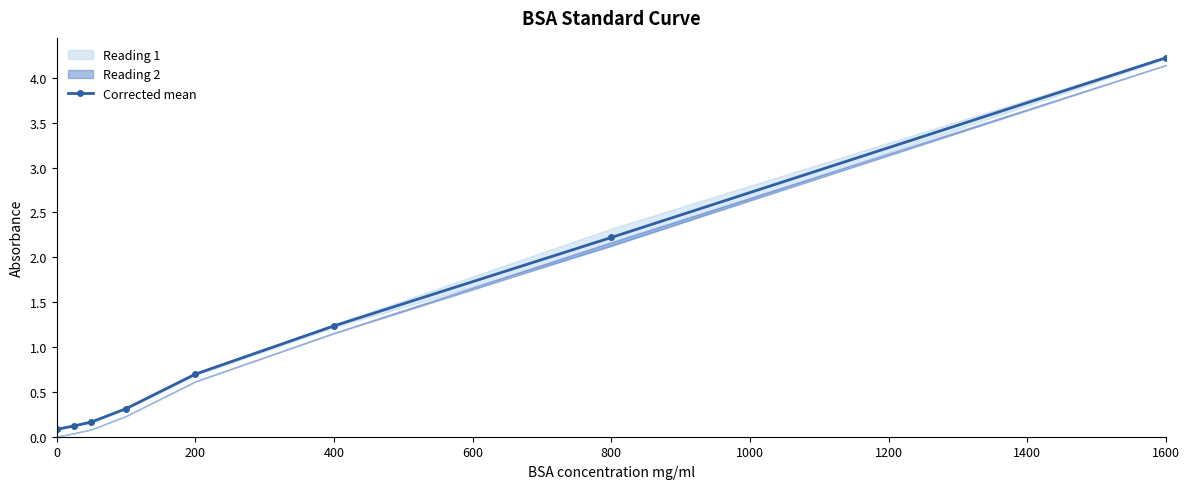

What is the greatest value displayed?

4.2